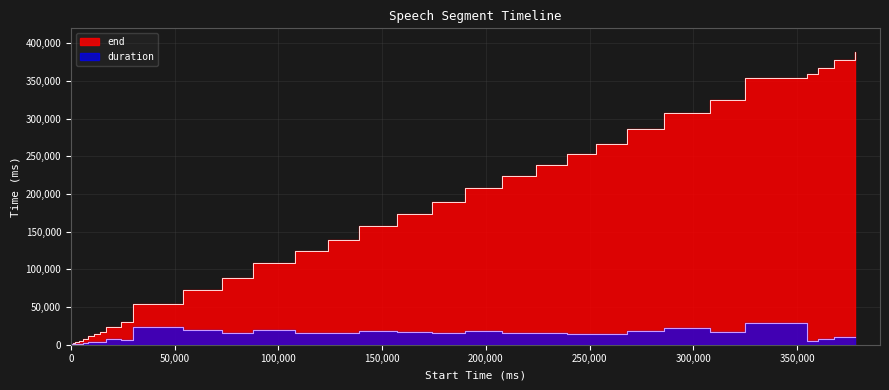

Reading left to right, extract all data points from this chart.

end: 1000	2000	3000	4000	5000	8000	10980	13980	16920	23920	29920	53920	72920	87920	107920	123920	138920	156920	173920	189920	207920	223920	238920	252920	266920	285920	307920	324920	353920	359920	367920	377920	387920
duration: 1000	1000	1000	1000	1000	2020	2980	3000	2940	7000	6000	24000	19000	15000	20000	16000	15000	18000	17000	16000	18000	16000	15000	14000	14000	18000	22000	17000	29000	5000	8000	10000	10000